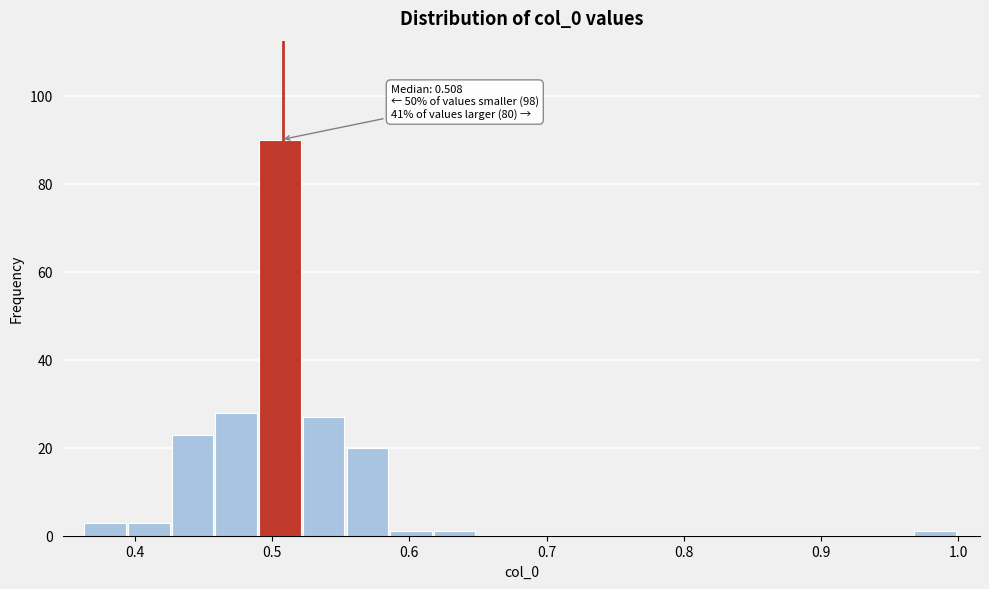

Around what value on the x-axis is the tallest bar? Give the approximate position of its centre, as read against the axis.

0.51